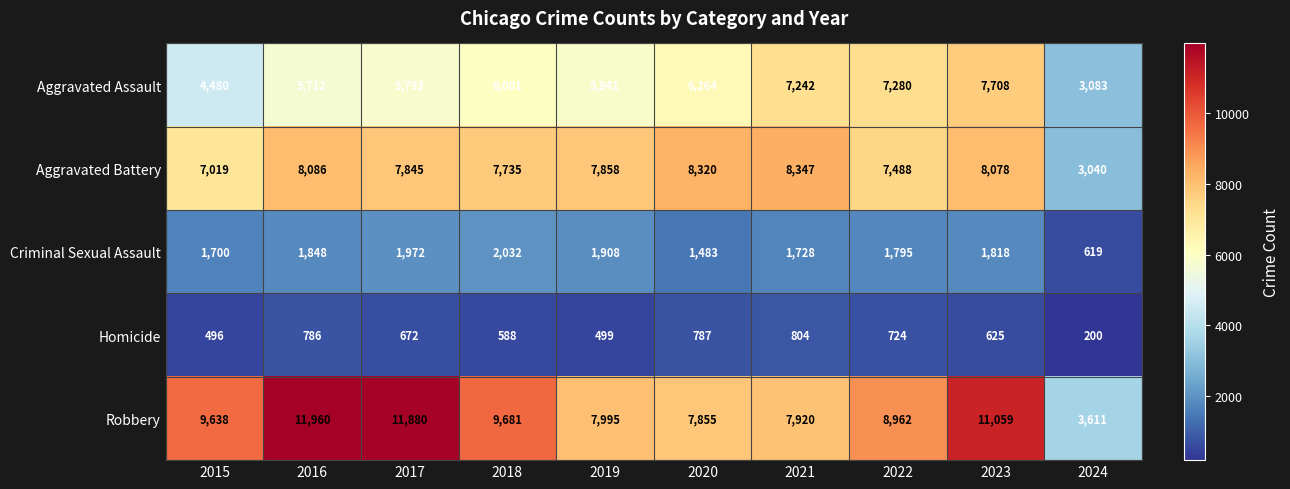

Which series changed the most between 2015 and 2018?

Aggravated Assault